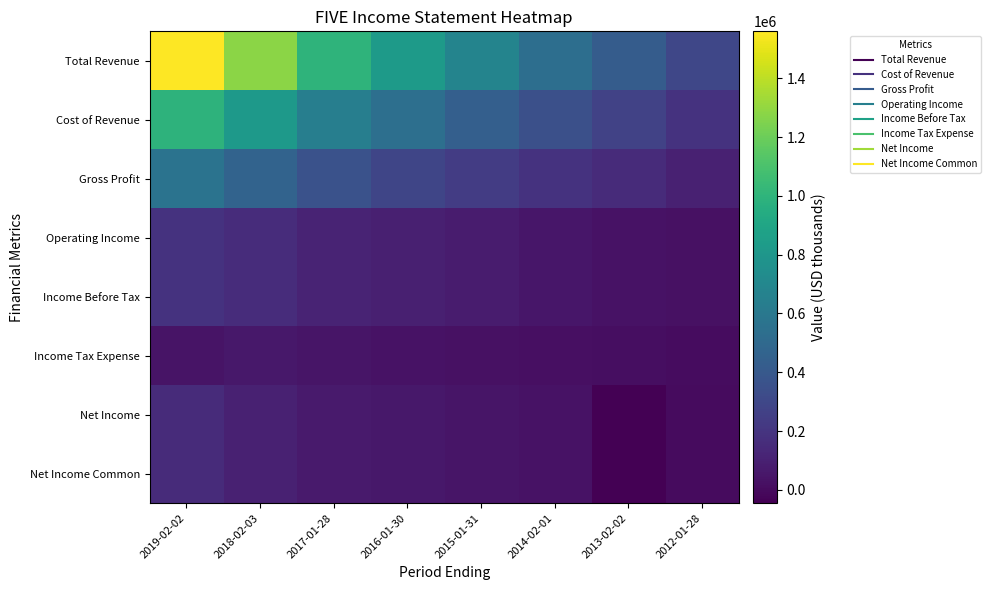

At how many categories does at least one series exceed 167623?

8